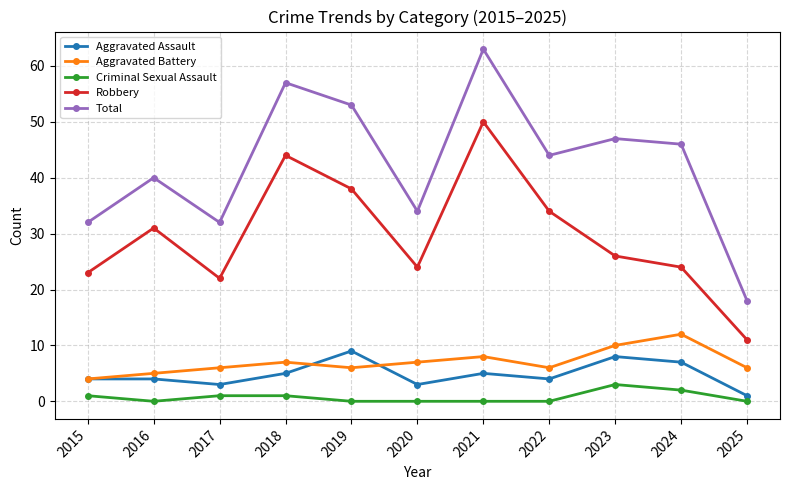

True or false: Robbery has more than 2 interior local peaks.

True